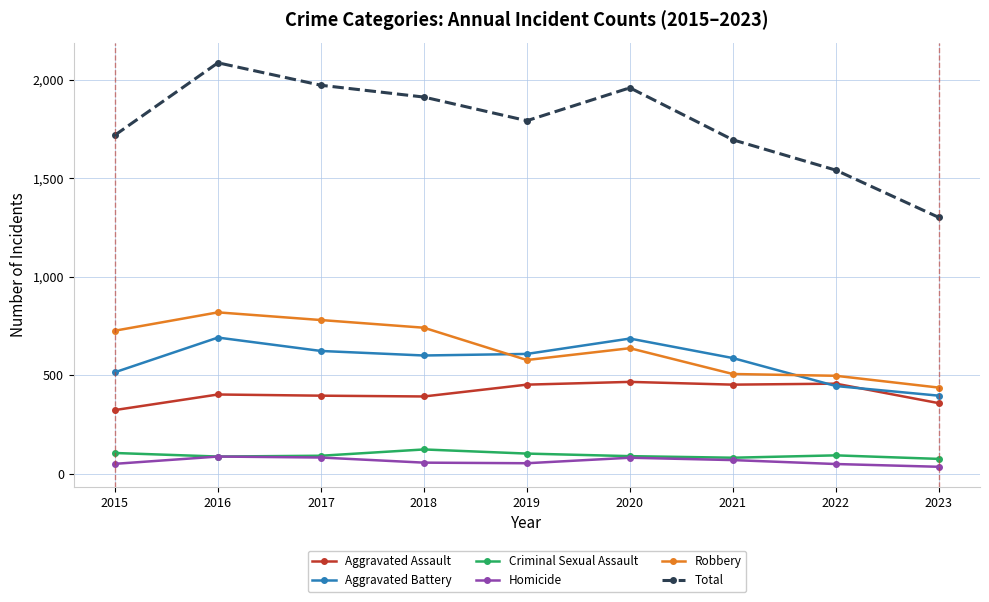

The Total series shows 1792 at 2019. True or false?

True